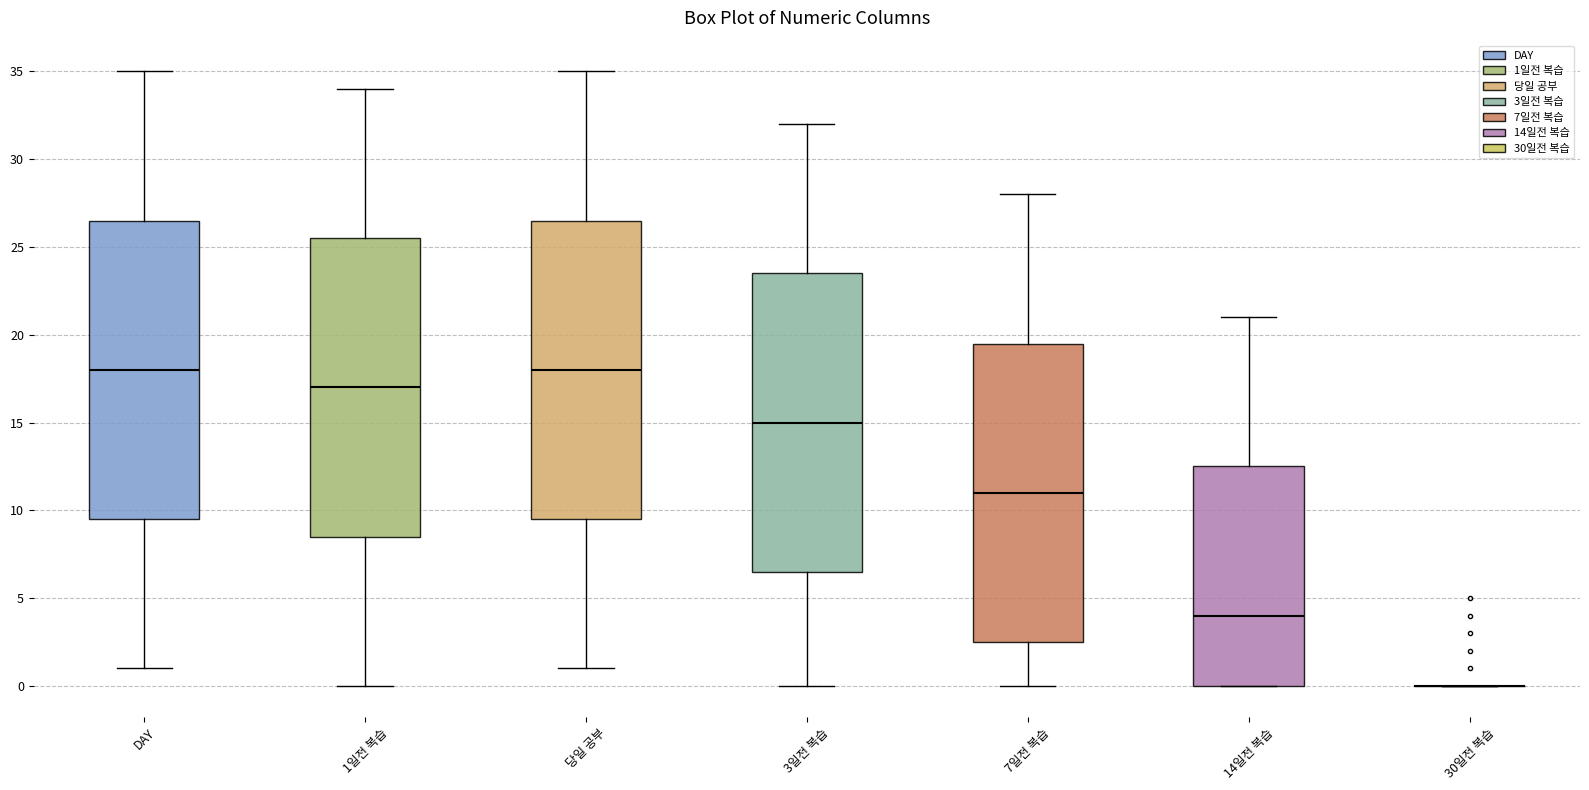

Where does the upper whisker of the box for DAY end on the y-axis? The values are not printed on the chart, so give them approximately, as read against the axis.

35.0